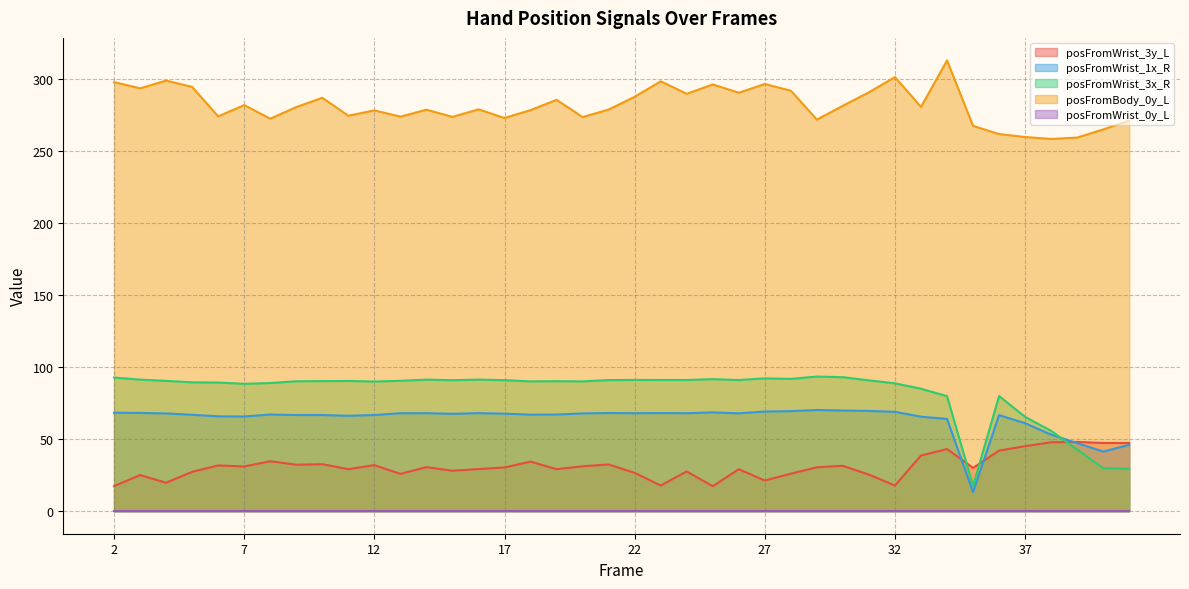

What is the greatest value displayed?

313.0